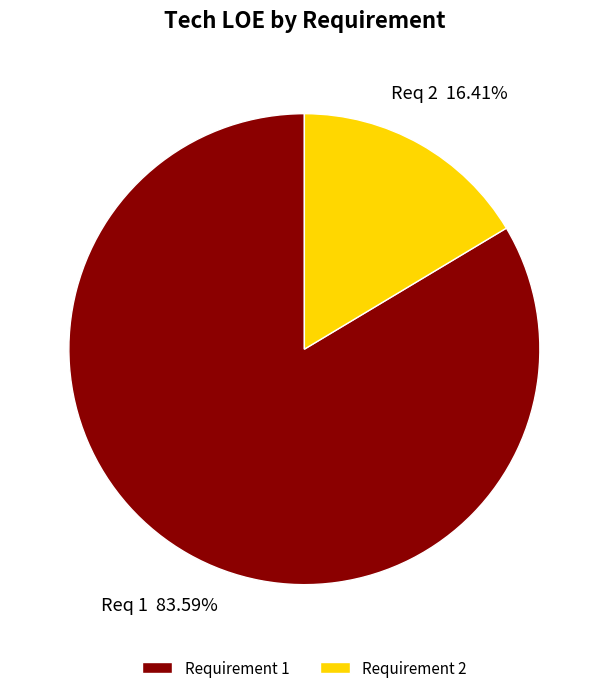

Do Requirement 1 and Requirement 2 together represent more than half of the pie?

Yes